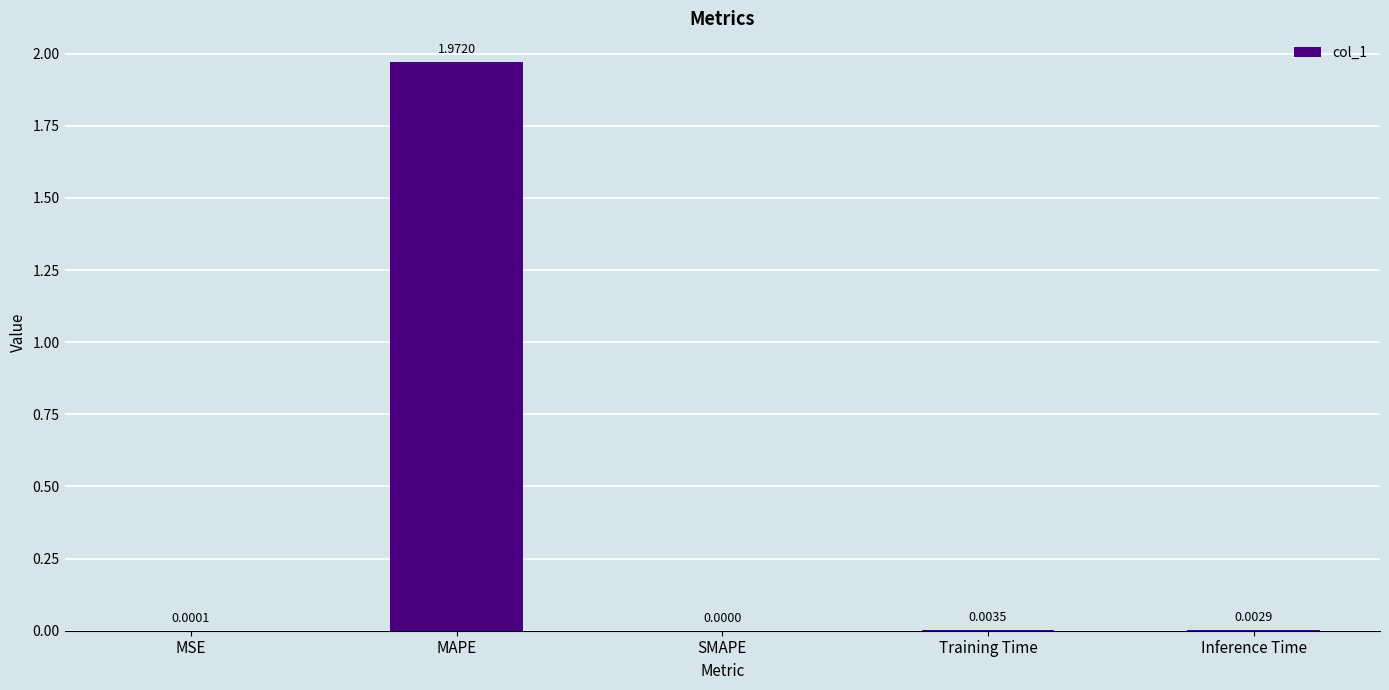

How many series are shown in this chart?

1